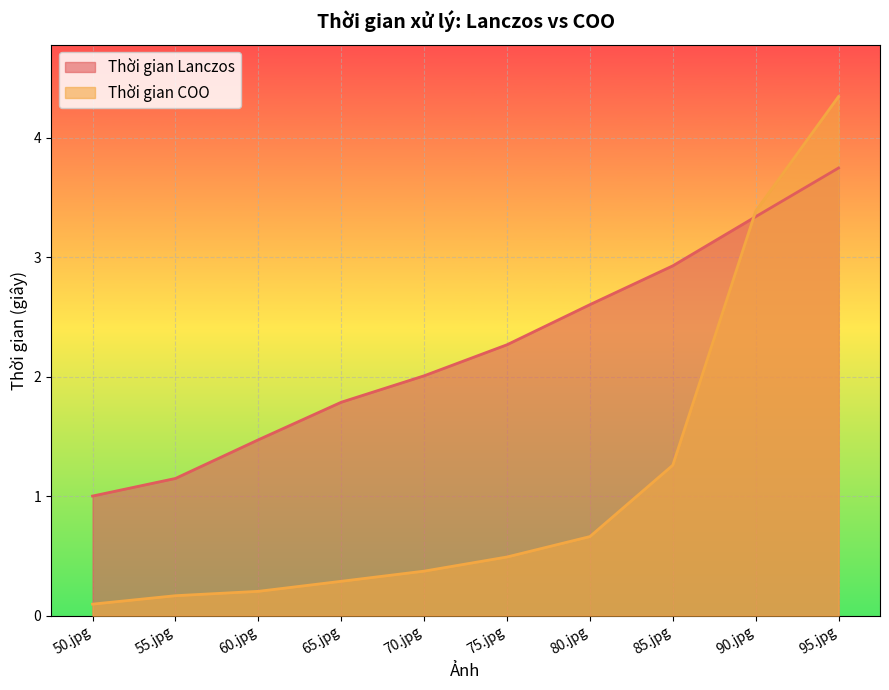

Which category has the highest value across all series?

95.jpg